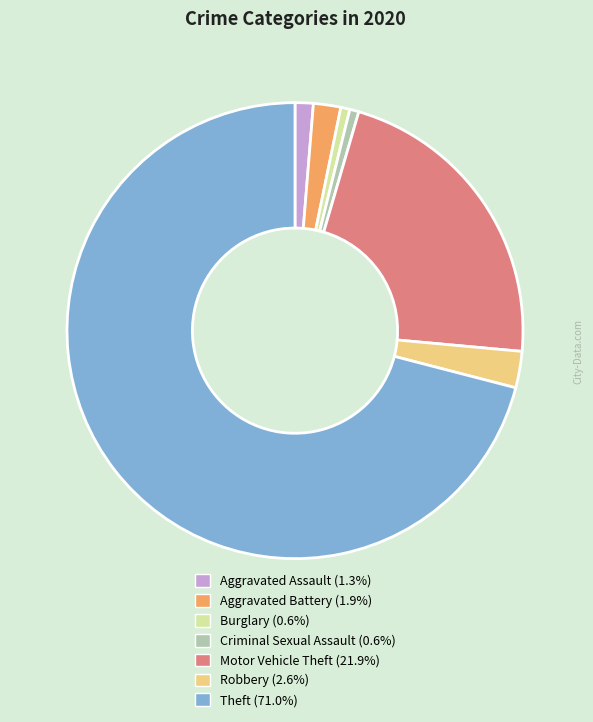

Is Theft the majority of the pie?

Yes